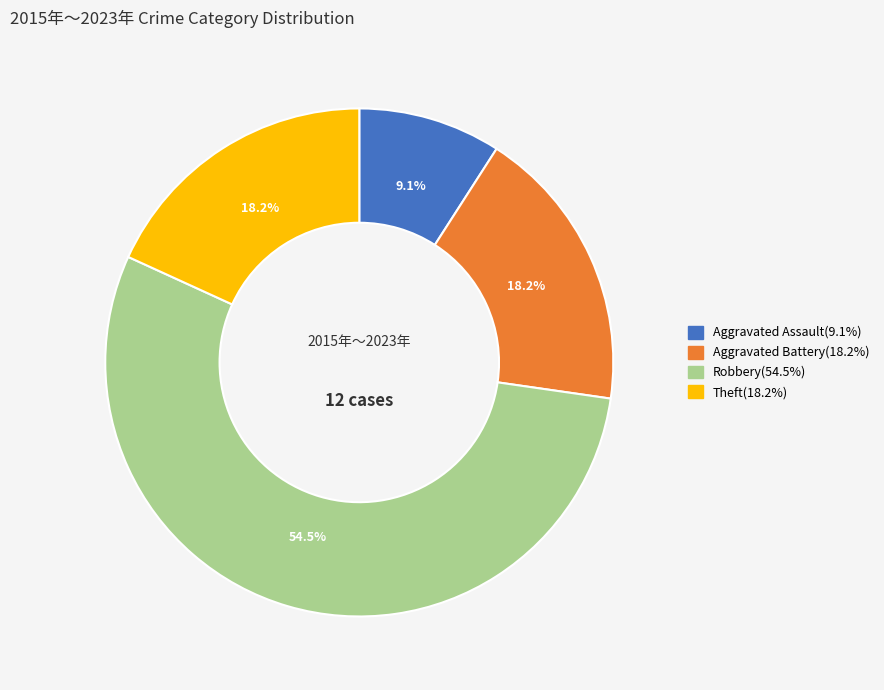

True or false: Aggravated Battery accounts for 18% of the total.

True